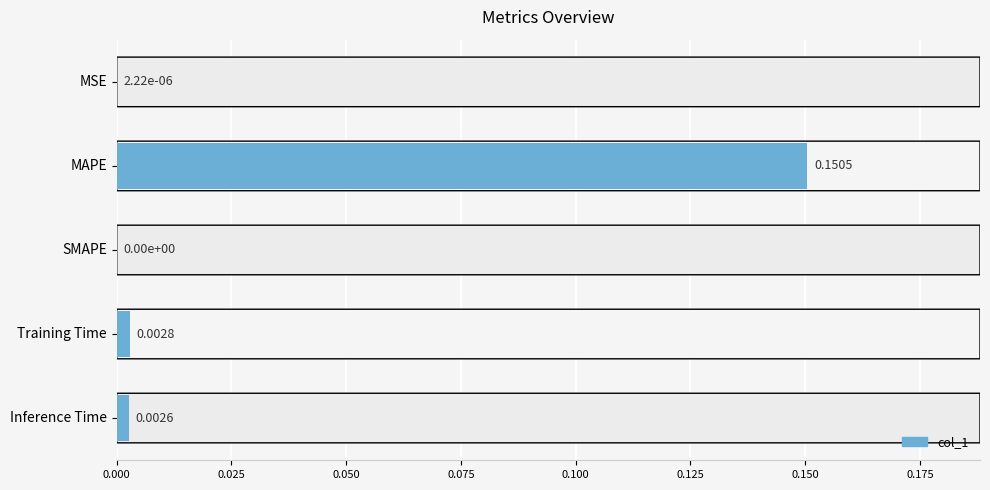

Between MSE and MAPE, which is larger?

MAPE